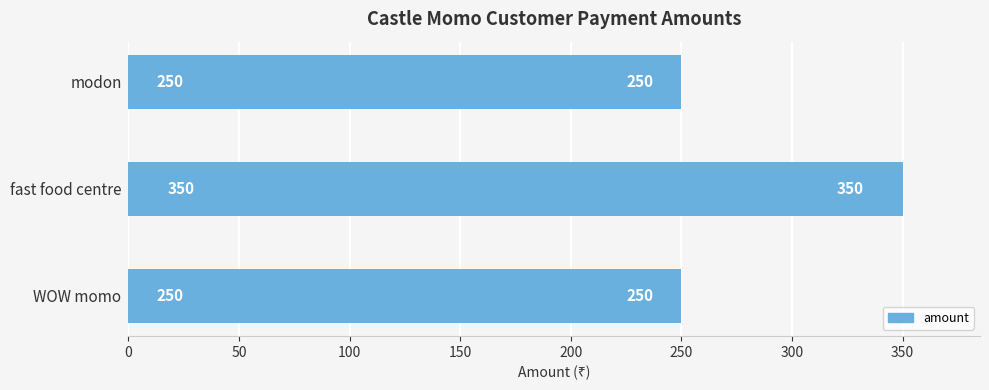

Reading top to bottom, list all the values displayed in this chart.

250	350	250